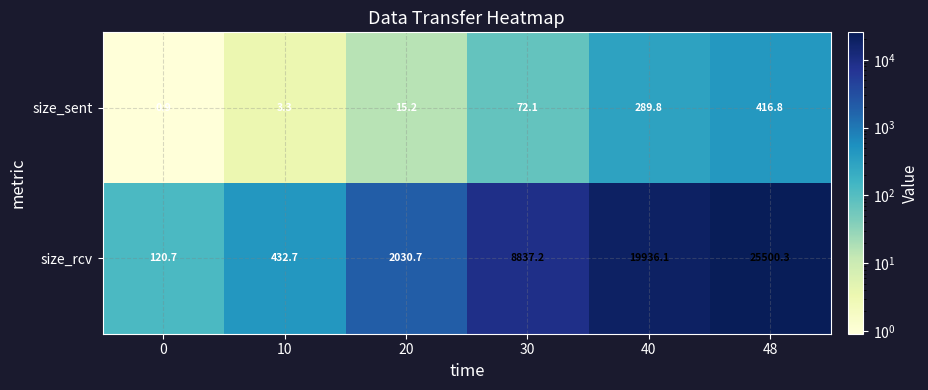

Count the number of categories in the chart.

6